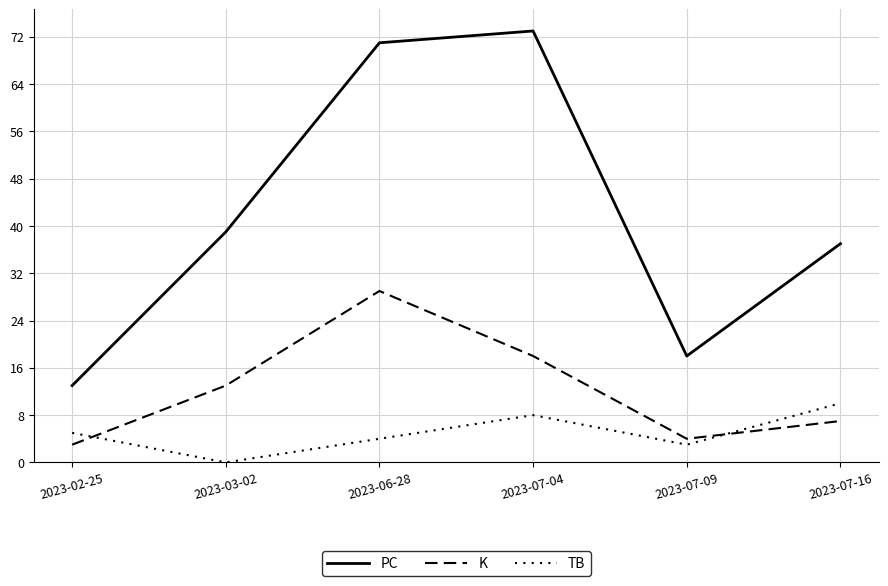

Between 2023-02-25 and 2023-07-04, which series saw the biggest shift?

PC